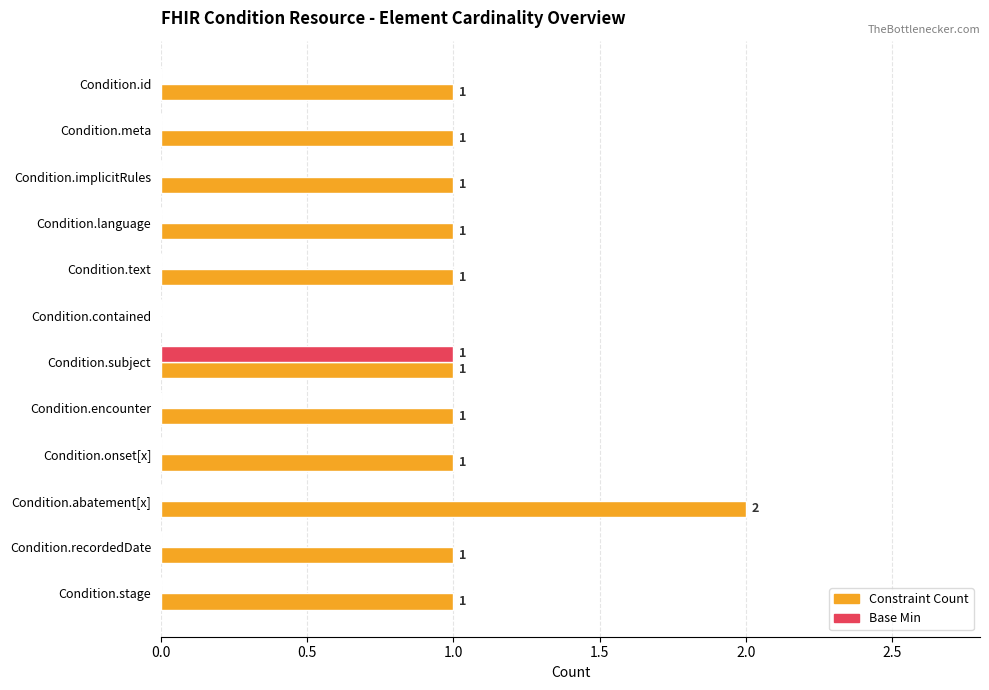

At which label does Constraint Count reach its peak?

Condition.abatement[x]